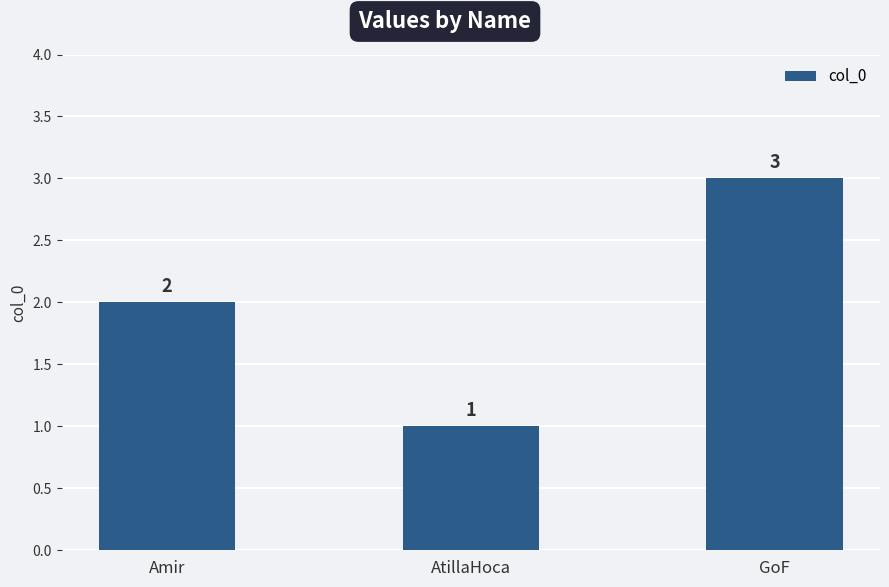

How many values are between 1 and 3?

3